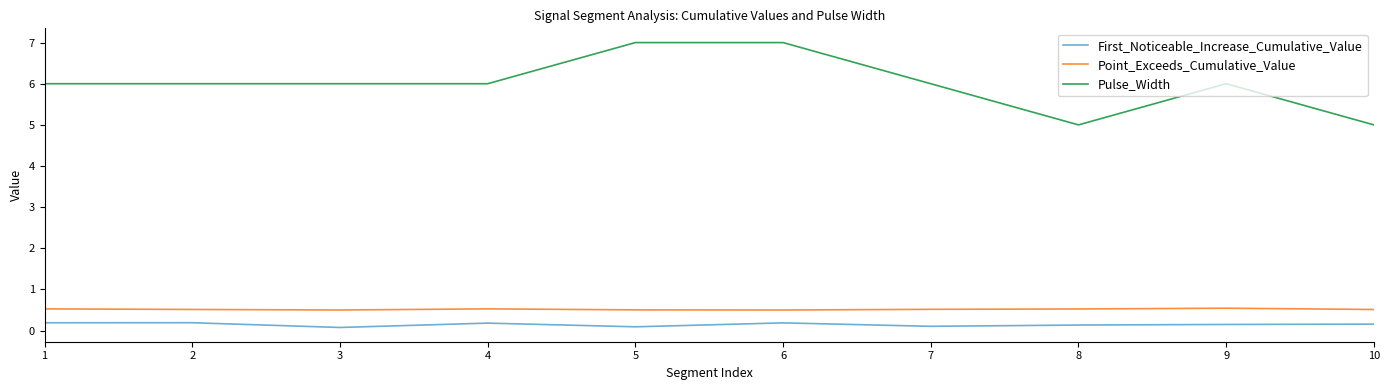

At 6, list the series in order from smallest to largest.

First_Noticeable_Increase_Cumulative_Value, Point_Exceeds_Cumulative_Value, Pulse_Width